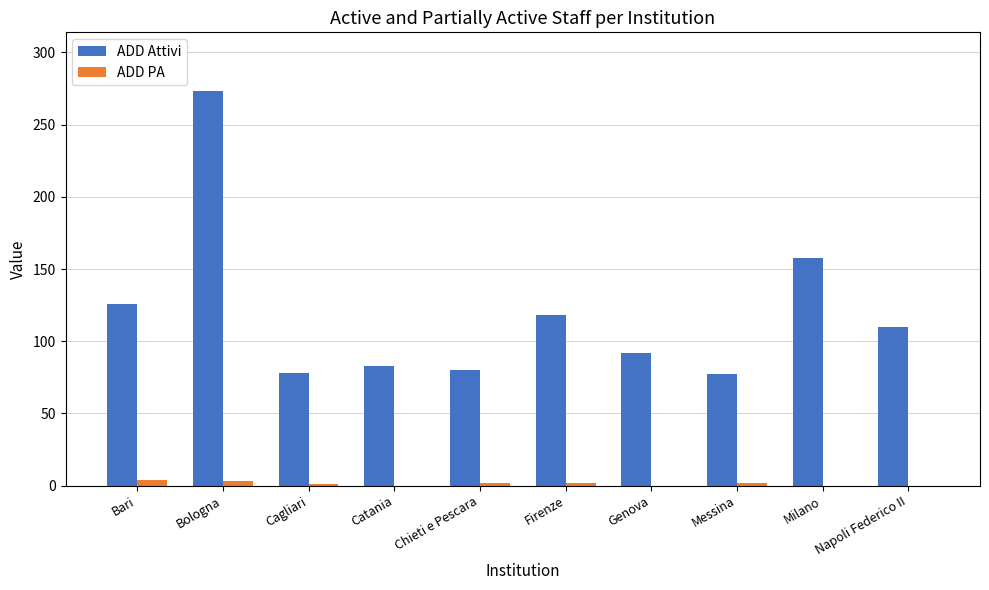

What are all the series names shown in the legend?

ADD Attivi, ADD PA